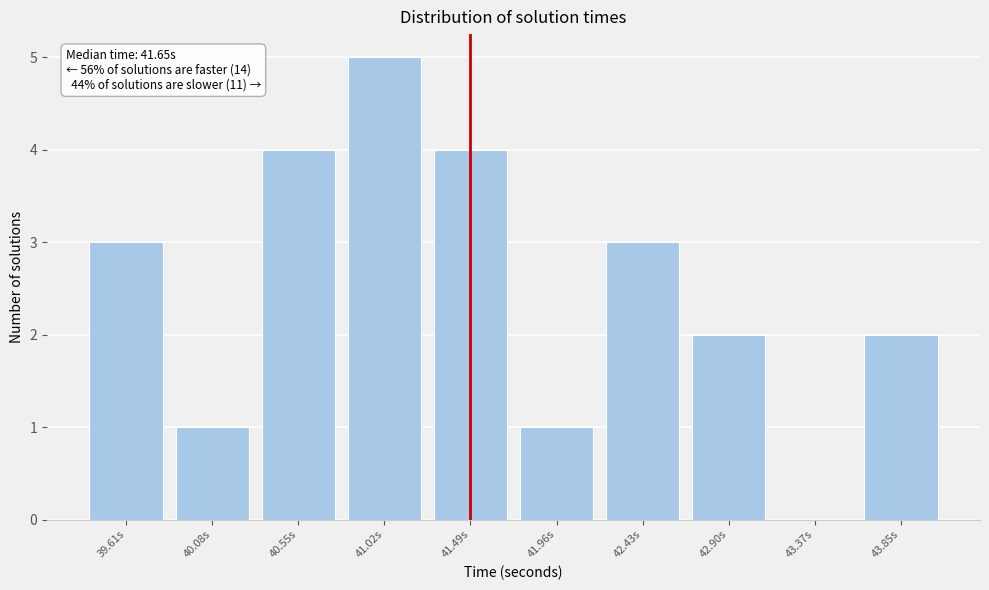

Reading left to right, transcribe all the data shown in this chart.

39.61s=3	40.08s=1	40.55s=4	41.02s=5	41.49s=4	41.96s=1	42.43s=3	42.90s=2	43.37s=0	43.85s=2